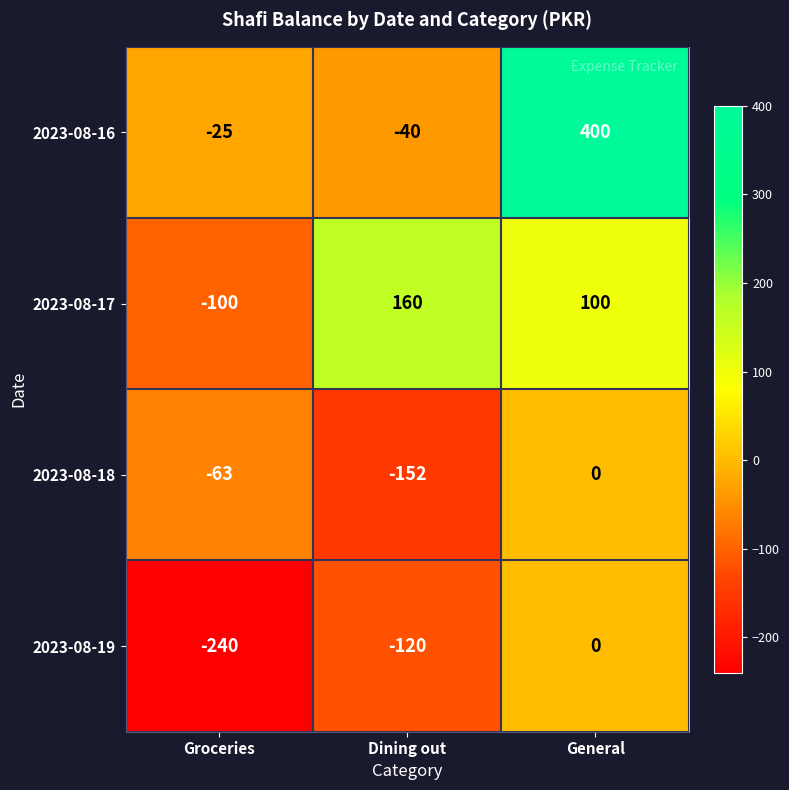

What is the sum of the 2023-08-16 values at Dining out and General?

360